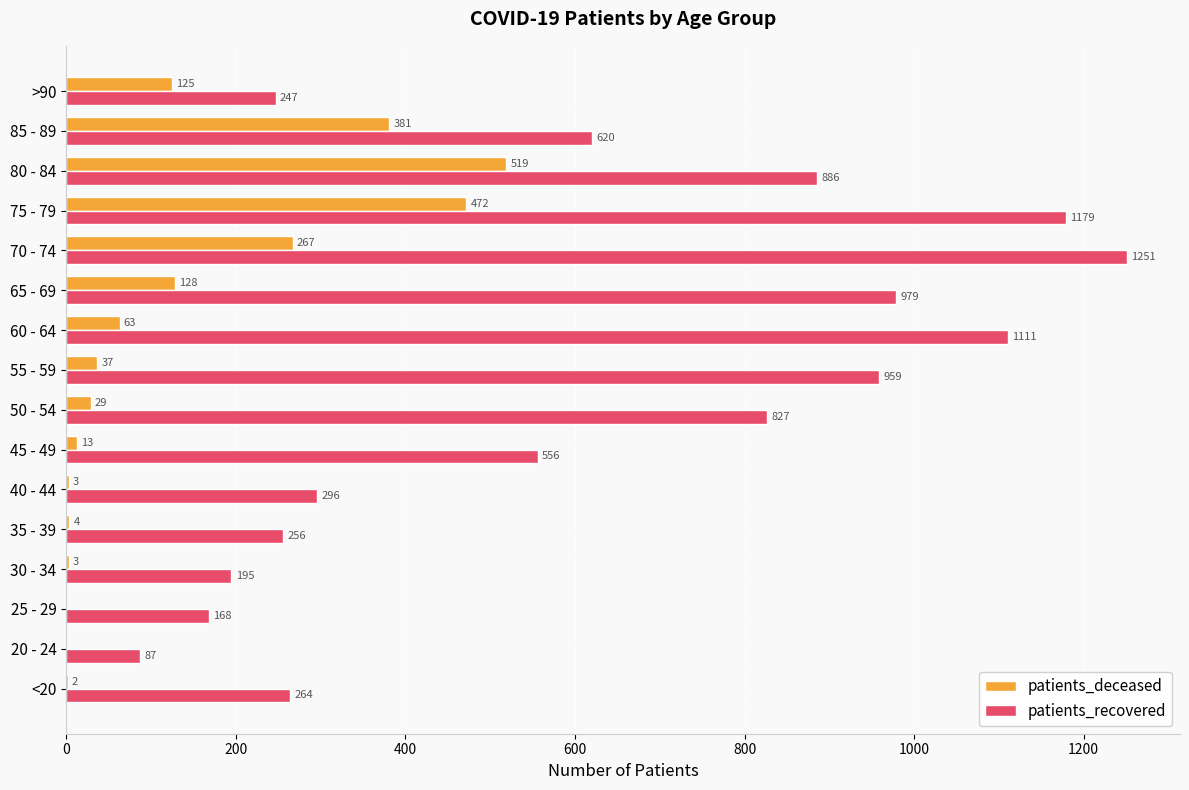

Is the value of patients_recovered at 35 - 39 greater than the value of patients_deceased at 75 - 79?

No